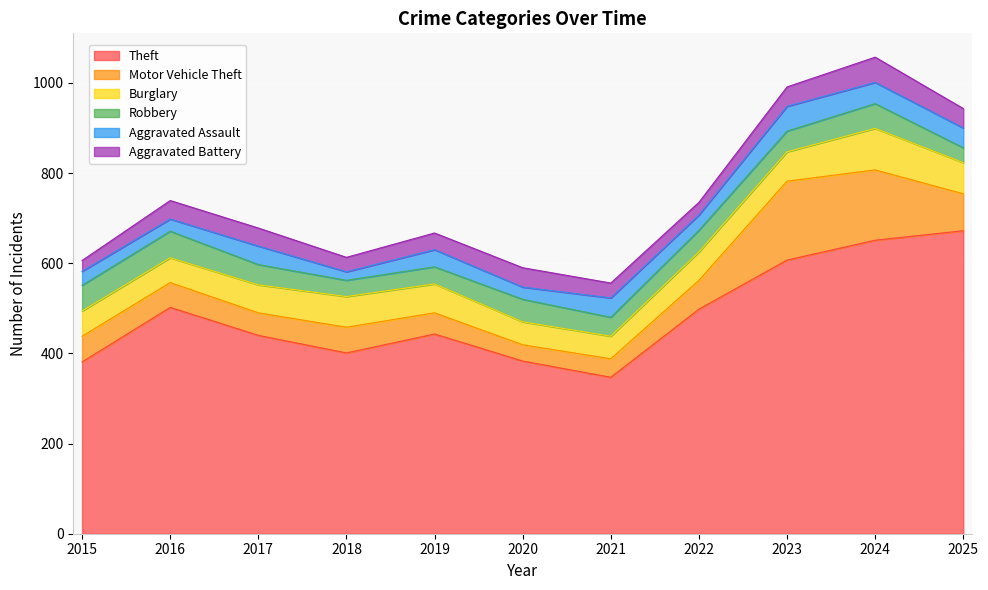

Rank the series at 2016 from highest to lowest value.

Theft, Robbery, Motor Vehicle Theft, Burglary, Aggravated Battery, Aggravated Assault